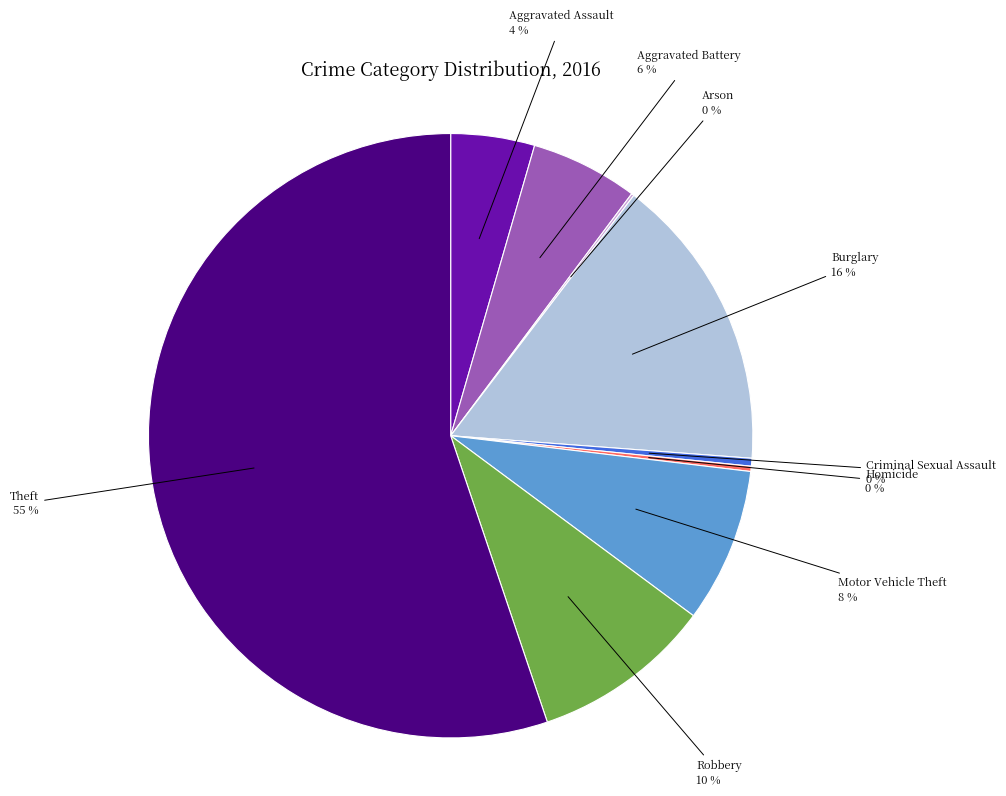

To the nearest percent, what is the average slice percentage?

11%